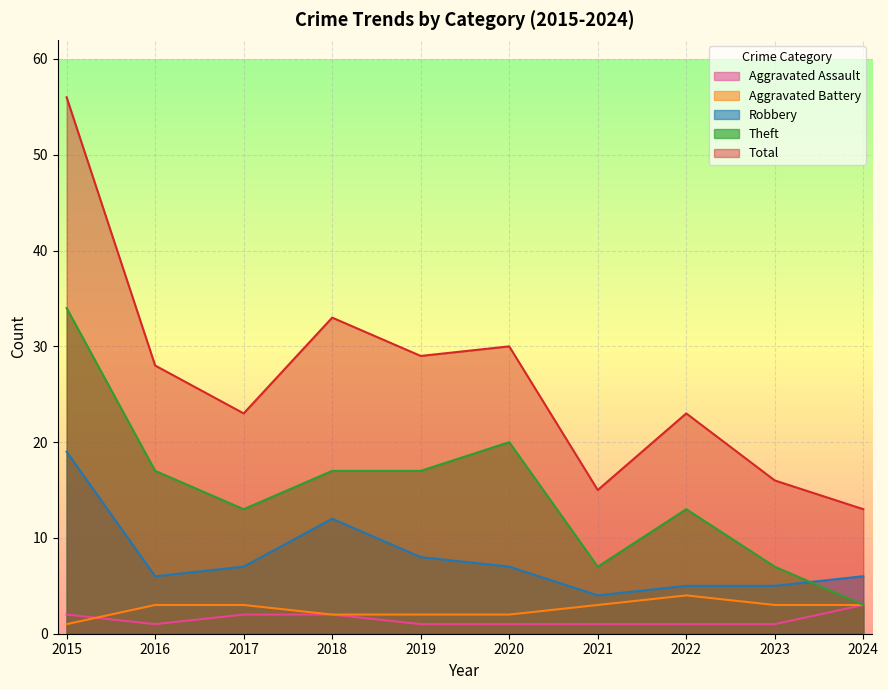

True or false: Aggravated Battery has a value of 0 at 2015.

False